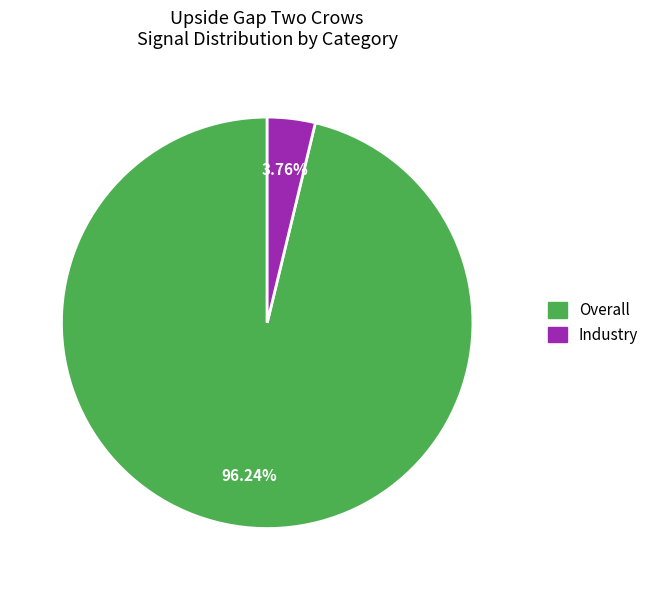

How many slices are in this pie chart?

2